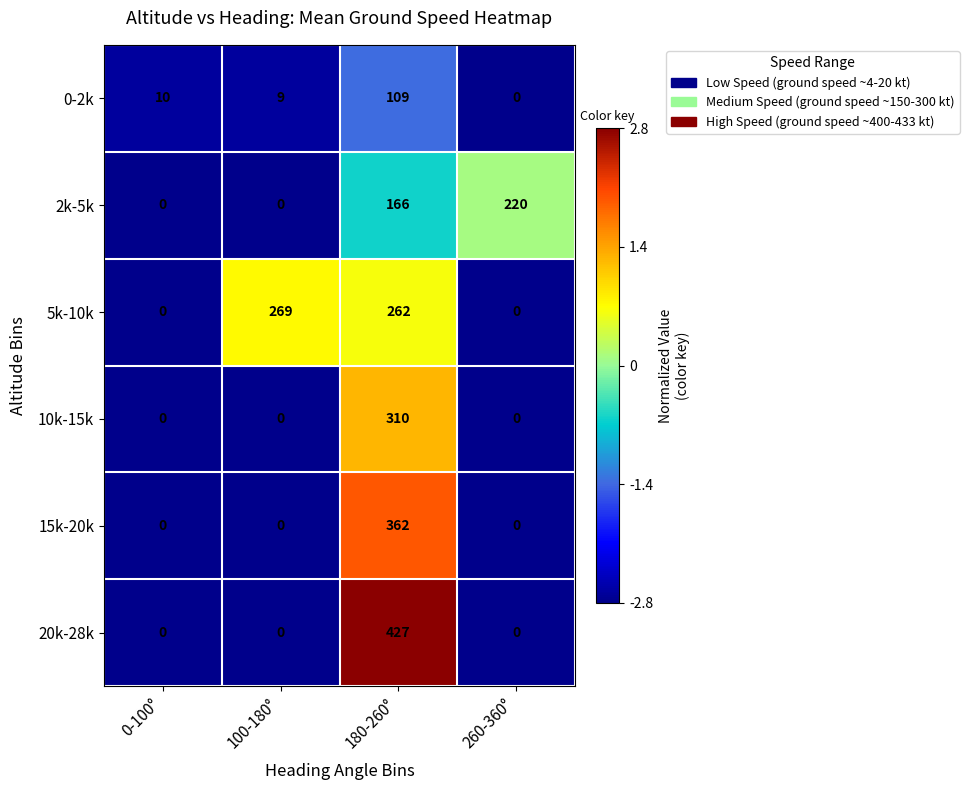

The 5k-10k series shows 0 at 0-100°. True or false?

True